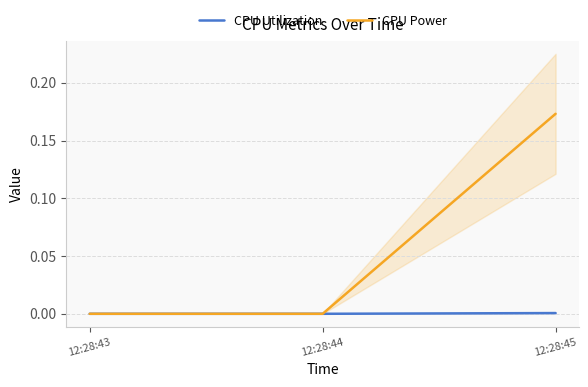

Reading left to right, transcribe all the data shown in this chart.

CPU Utilization: 0.0	0.0	0.0
CPU Power: 0.0	0.0	0.2